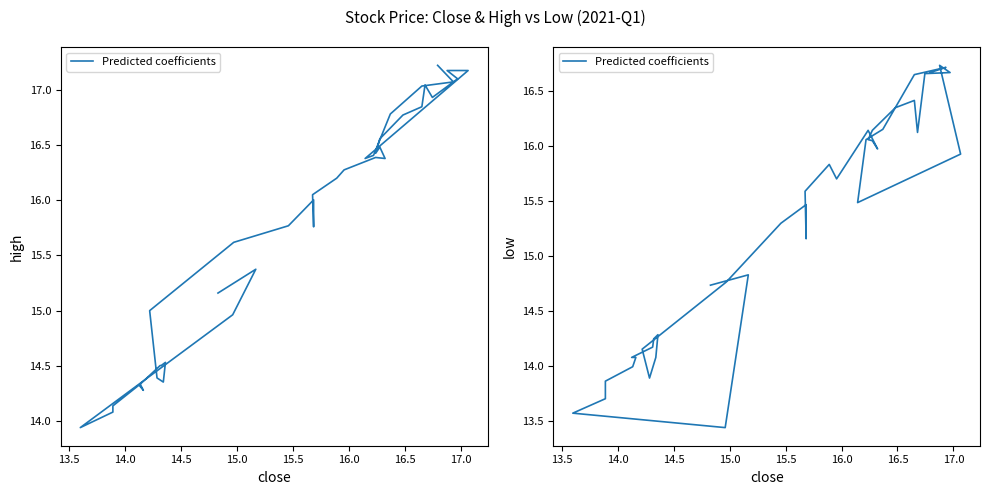

How many distinct data groups are displayed?

1